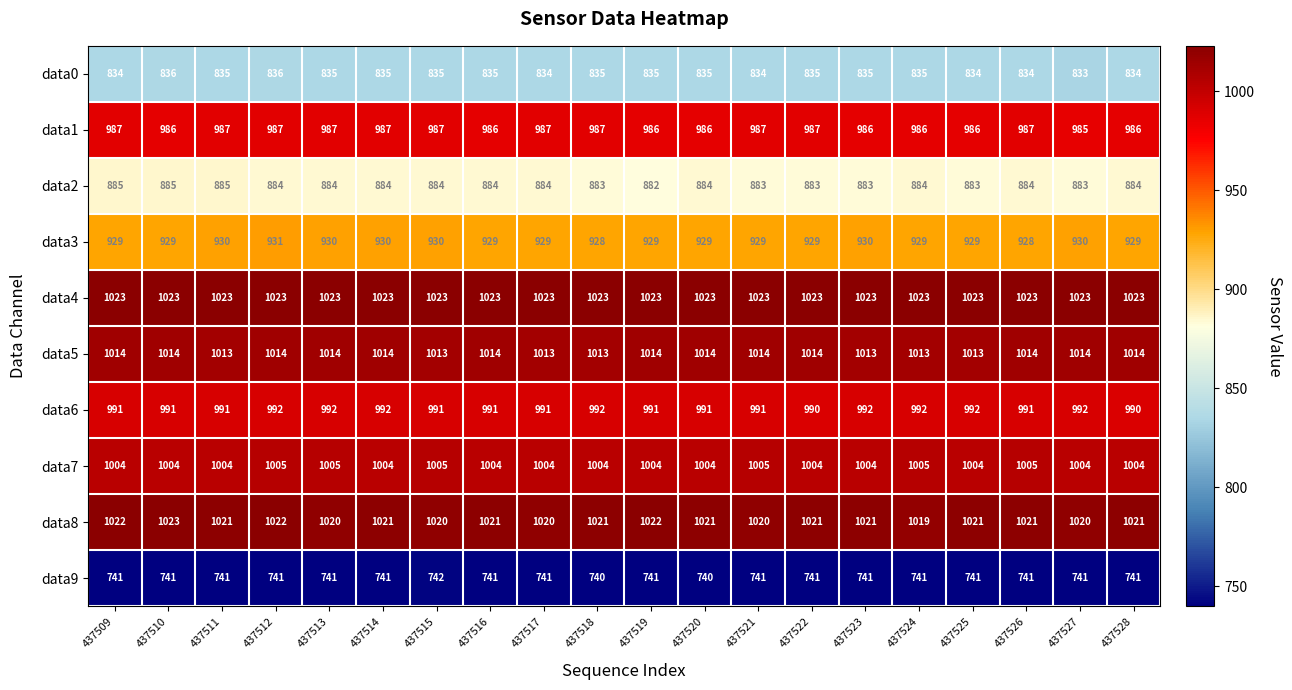

At 437516, list the series in order from smallest to largest.

data9, data0, data2, data3, data1, data6, data7, data5, data8, data4